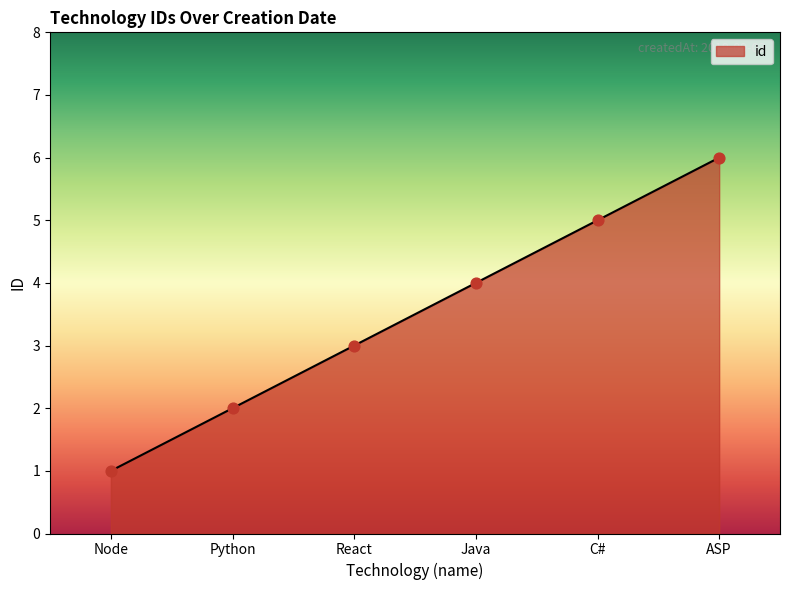

What is the change in value from Java to C#?

+1